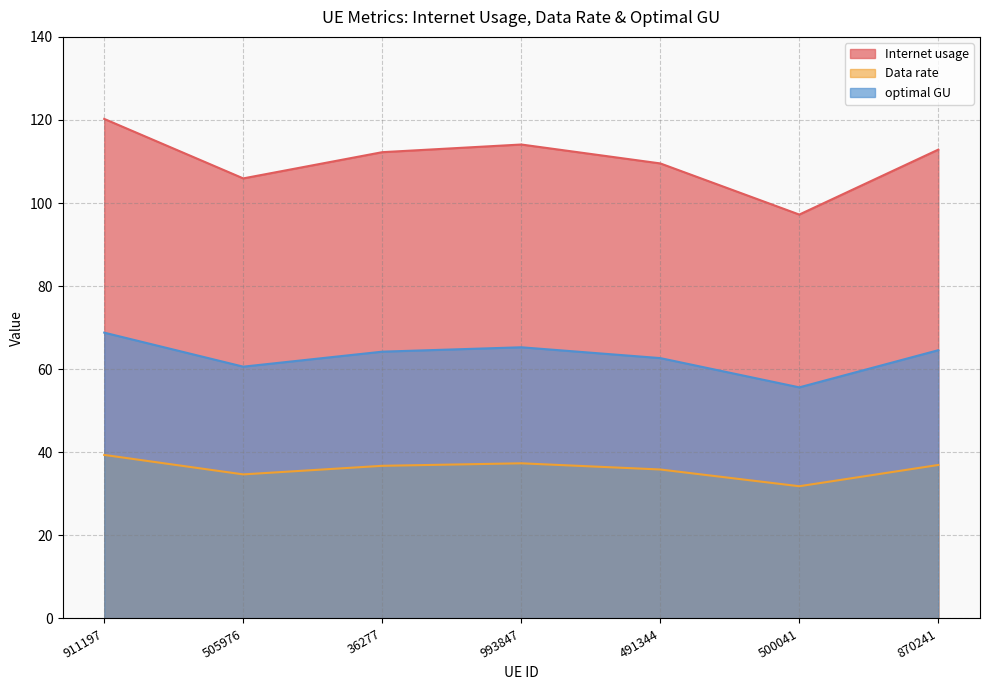

Reading left to right, extract all data points from this chart.

Internet usage: 911197=120.3	505976=105.9	36277=112.2	993847=114.1	491344=109.5	500041=97.2	870241=112.9
Data rate: 911197=39.4	505976=34.7	36277=36.7	993847=37.4	491344=35.9	500041=31.8	870241=36.9
optimal GU: 911197=68.8	505976=60.6	36277=64.2	993847=65.3	491344=62.7	500041=55.6	870241=64.6